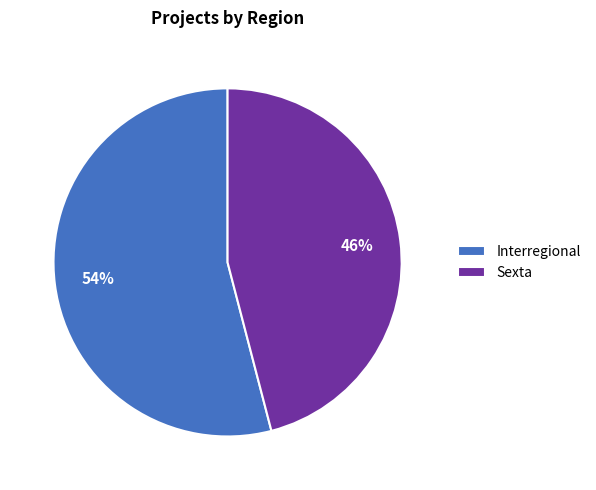

To the nearest percent, what percentage of the pie is Interregional?

54%